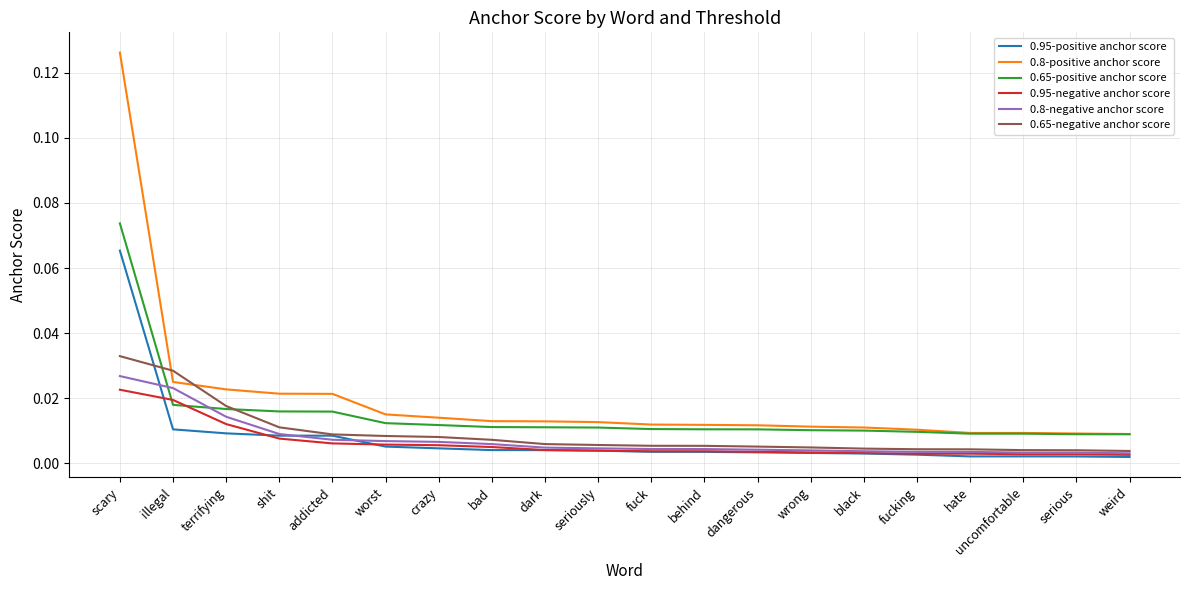

What is the sum of all 0.95-positive anchor score values?

0.2